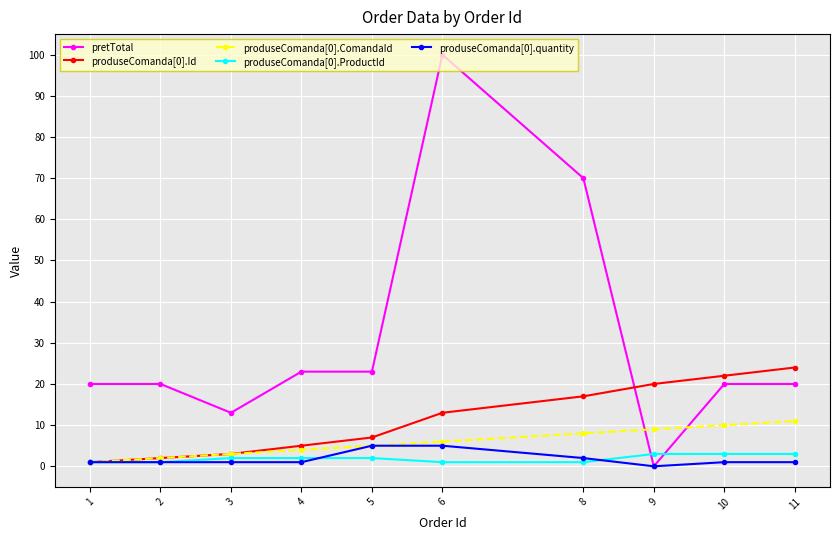

Reading right to left, transcribe all the data shown in this chart.

pretTotal: 11=20	10=20	9=0	8=70	6=100	5=23	4=23	3=13	2=20	1=20
produseComanda[0].Id: 11=24	10=22	9=20	8=17	6=13	5=7	4=5	3=3	2=2	1=1
produseComanda[0].ComandaId: 11=11	10=10	9=9	8=8	6=6	5=5	4=4	3=3	2=2	1=1
produseComanda[0].ProductId: 11=3	10=3	9=3	8=1	6=1	5=2	4=2	3=2	2=1	1=1
produseComanda[0].quantity: 11=1	10=1	9=0	8=2	6=5	5=5	4=1	3=1	2=1	1=1